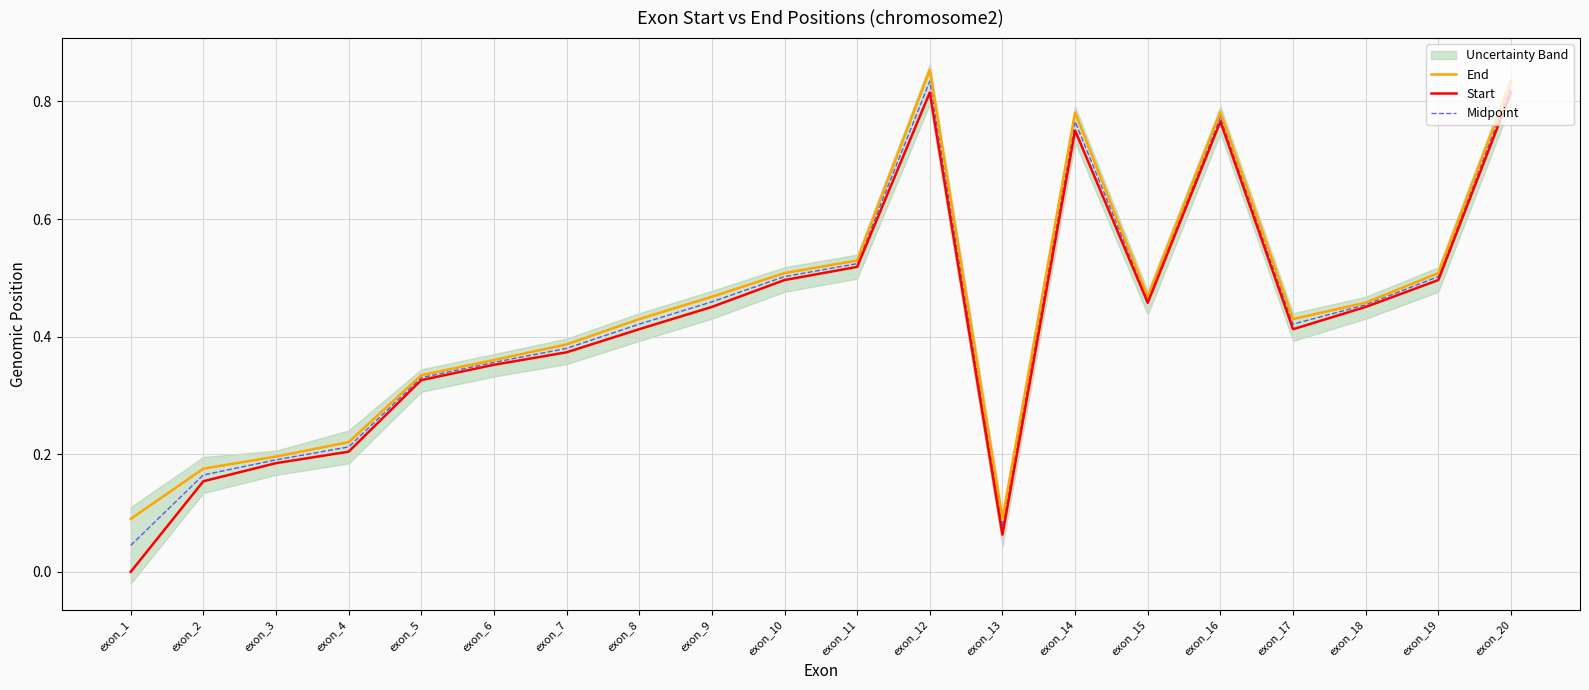

Rank the categories by End value from highest to lowest.

exon_12, exon_20, exon_16, exon_14, exon_11, exon_10, exon_19, exon_9, exon_15, exon_18, exon_8, exon_17, exon_7, exon_6, exon_5, exon_4, exon_3, exon_2, exon_1, exon_13